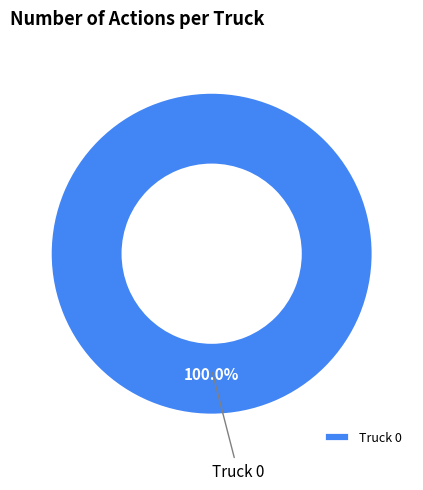

Rank the categories by value from lowest to highest.

Truck 0